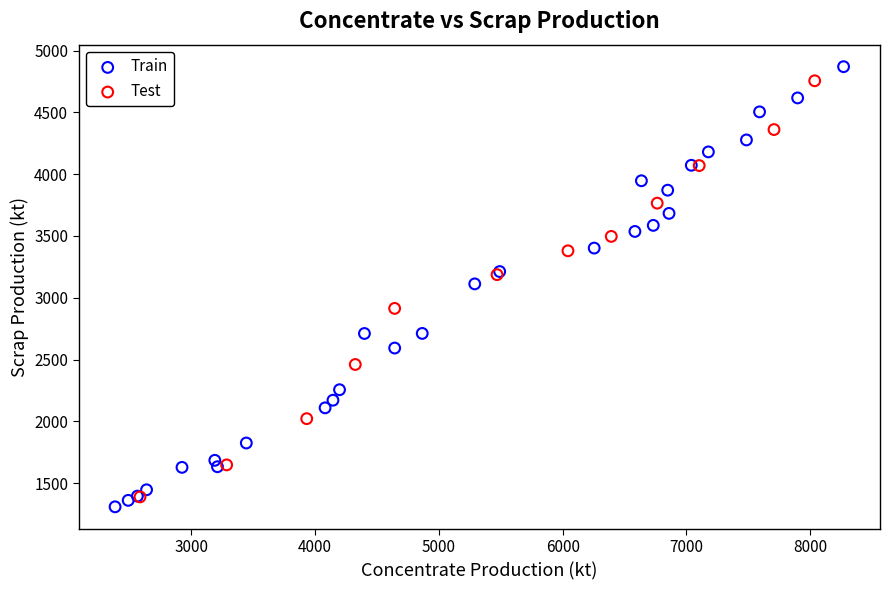

What are all the series names shown in the legend?

Train, Test